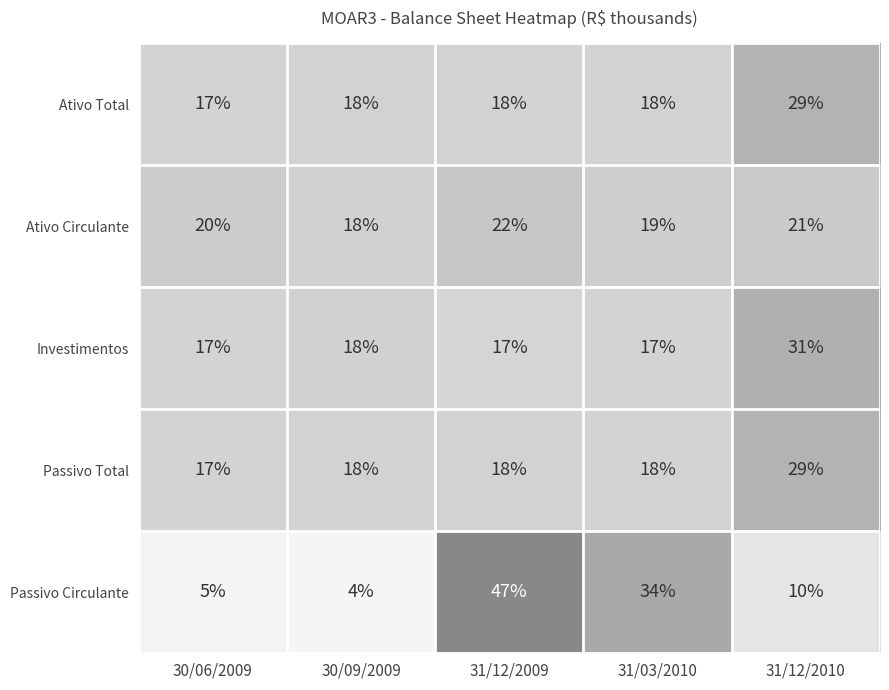

What is the sum of the Passivo Circulante values at 30/09/2009 and 31/12/2010?

14